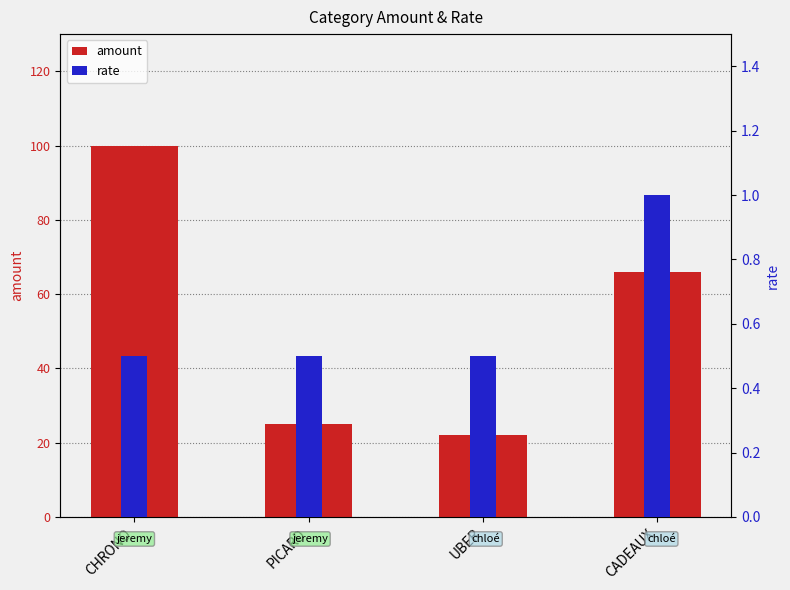

What is the average value of the rate series?

0.6